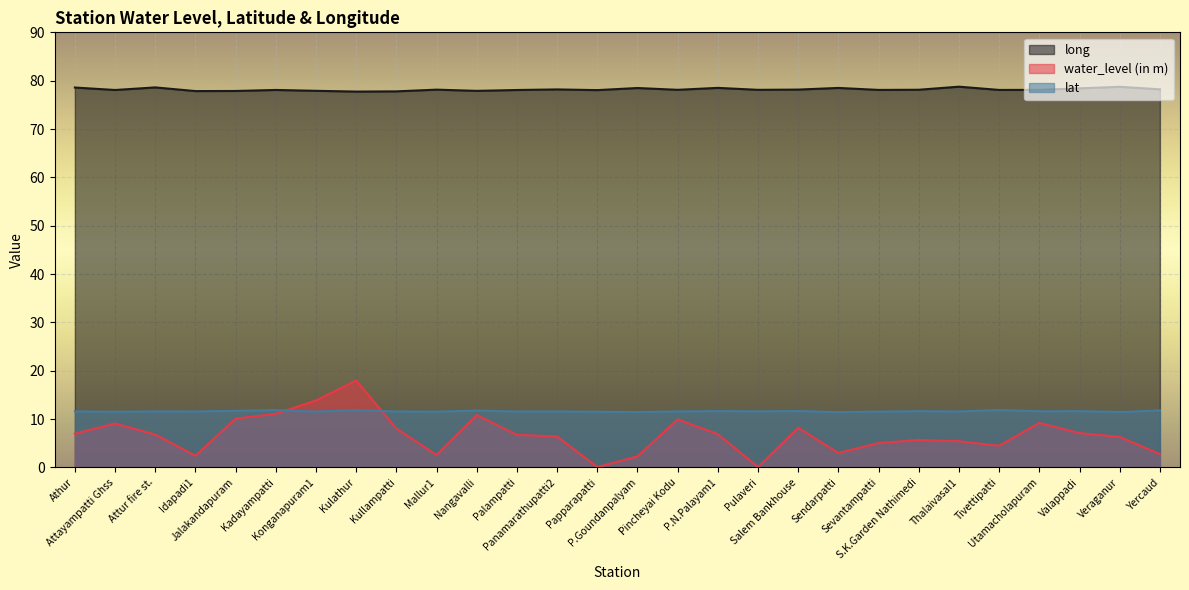

True or false: long and lat cross at least once.

False